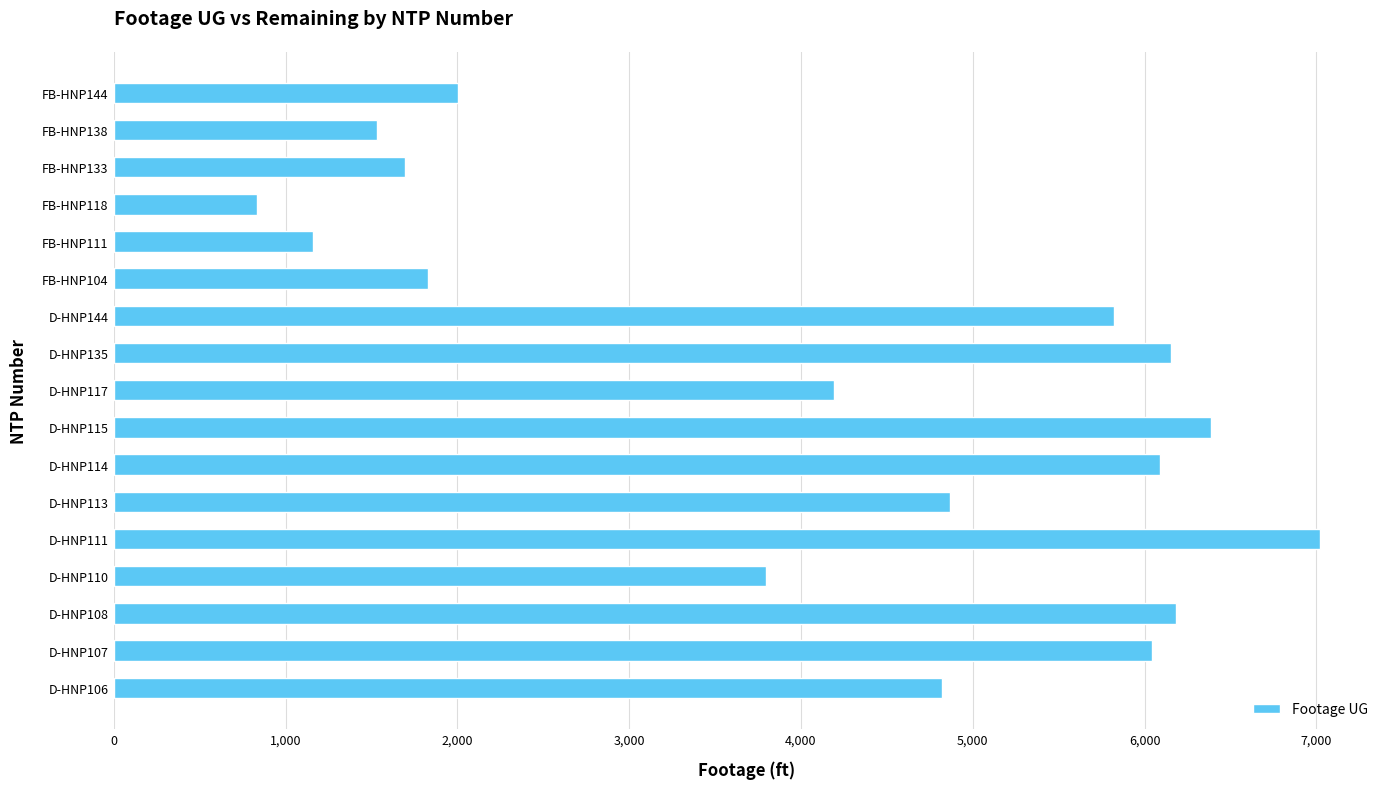

How many data points does each series have?

17